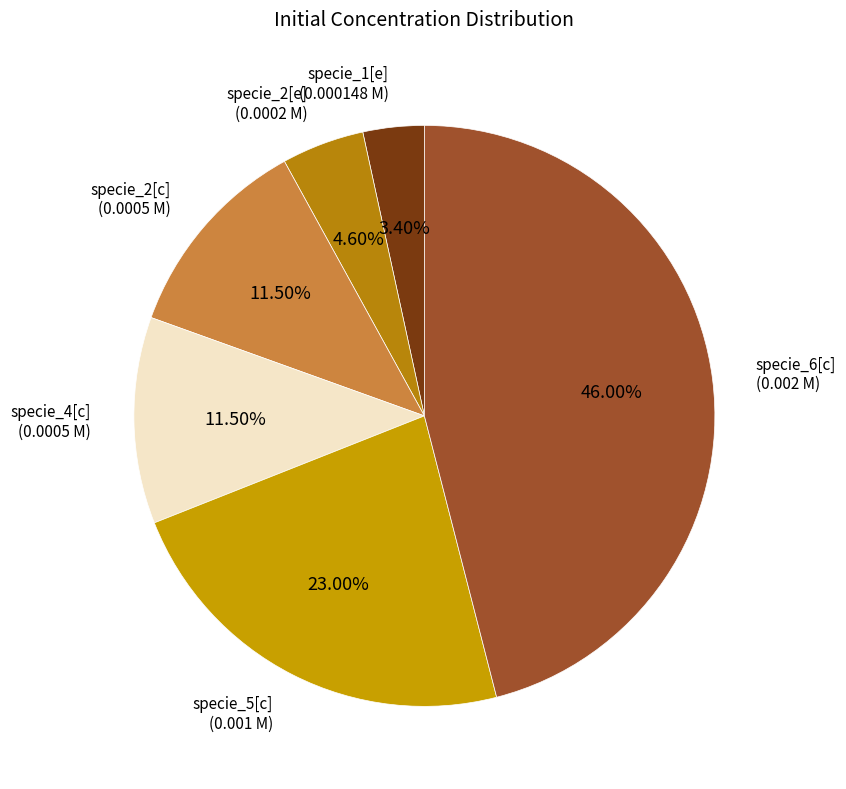

What is the largest slice in the pie chart?

specie_6[c]